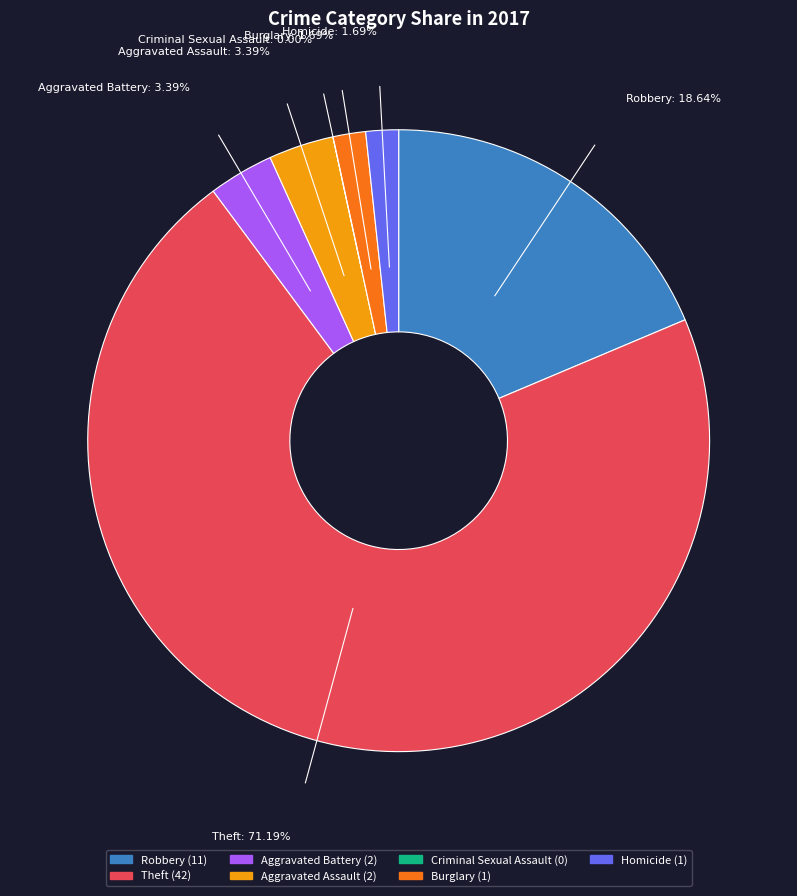

The Theft slice represents 71% of the pie. True or false?

True